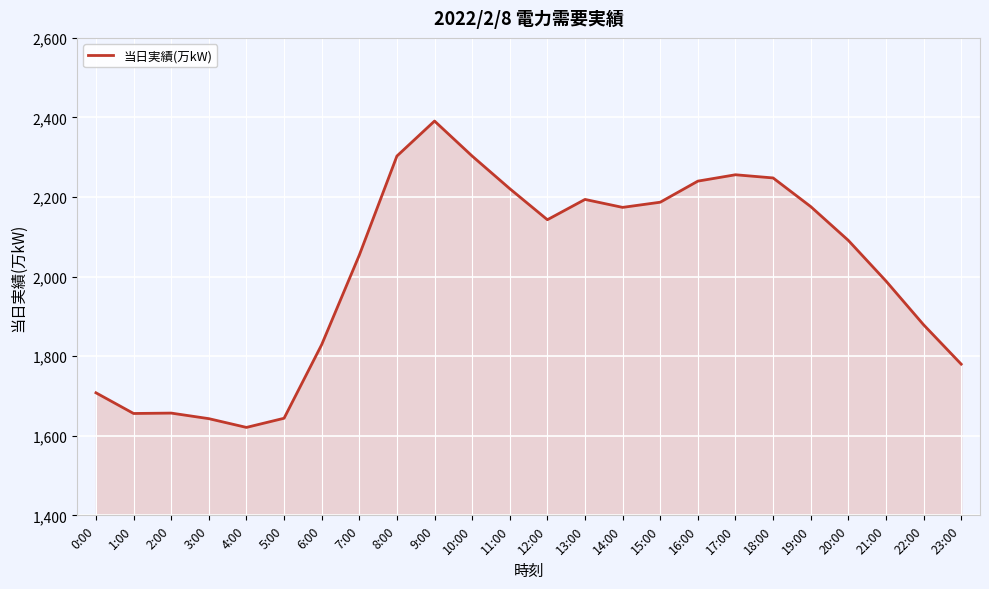

Where is the data nearest to the value 2006?

21:00